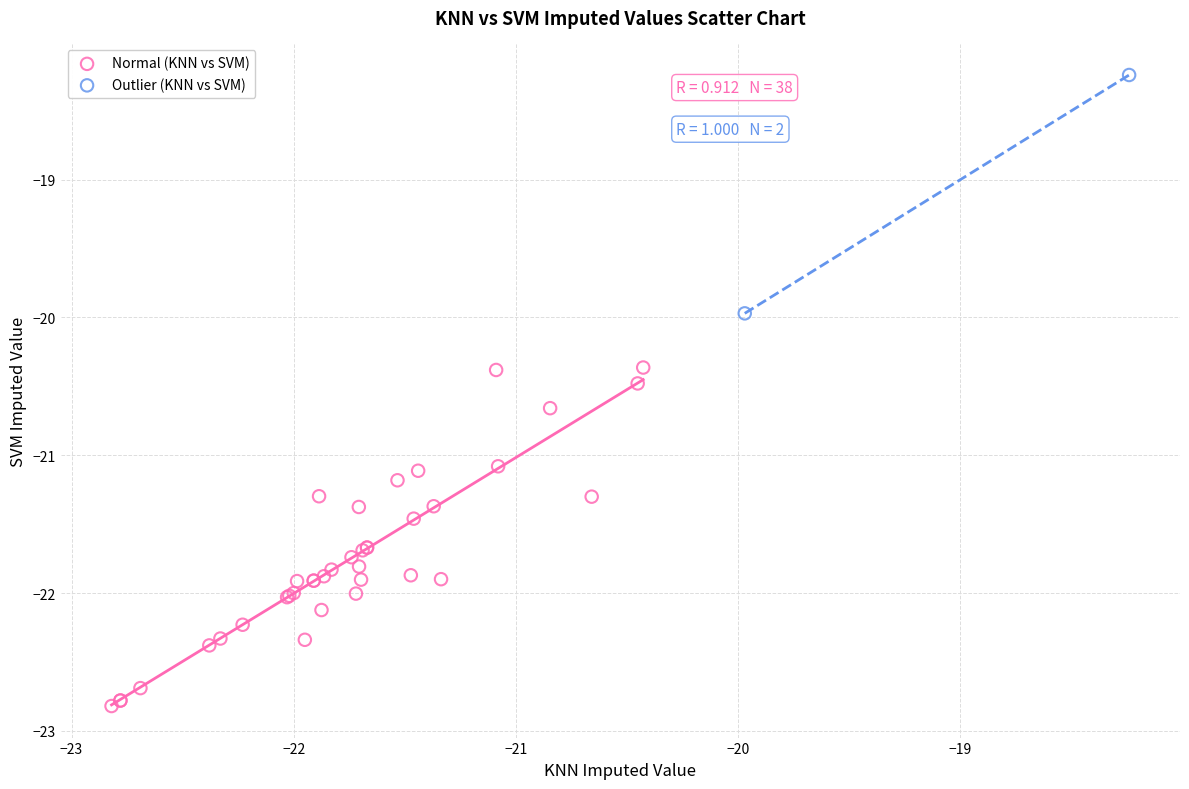

Which series reaches the minimum Y coordinate?

Normal (KNN vs SVM)